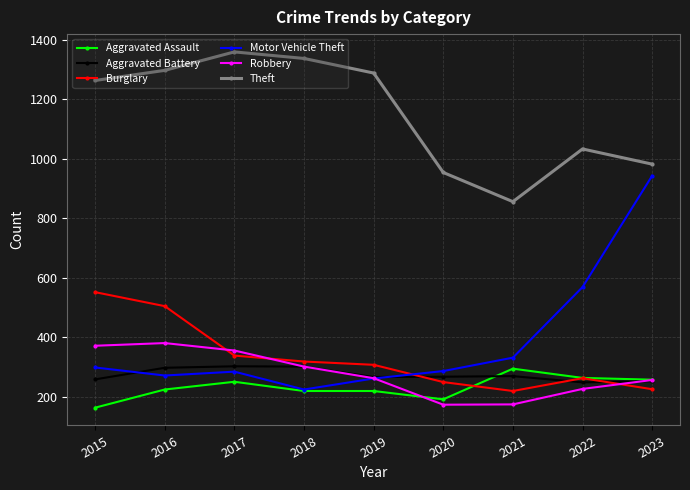

What is the highest value of the Aggravated Battery series?

303